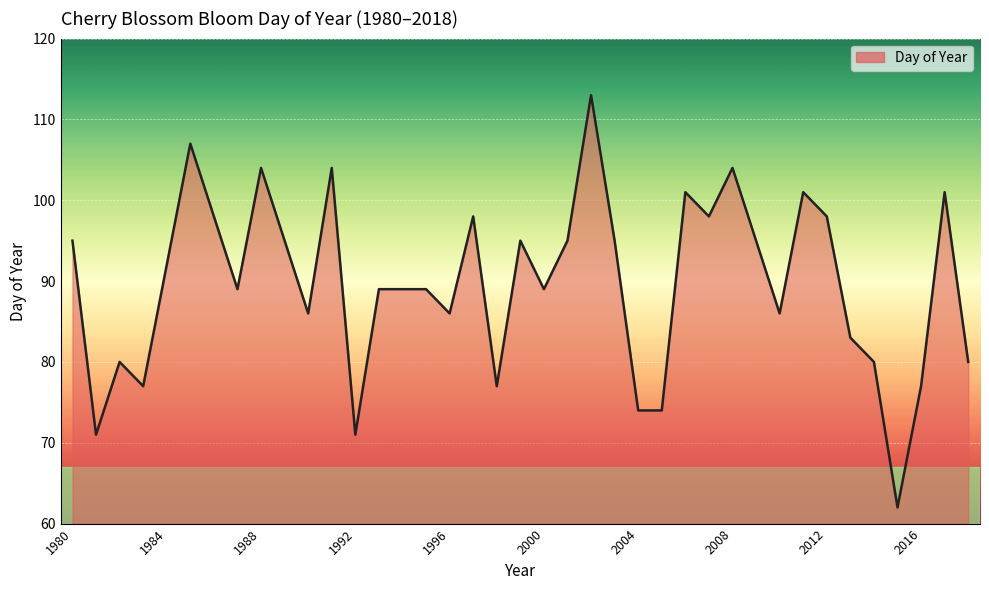

What is the smallest value displayed?

62